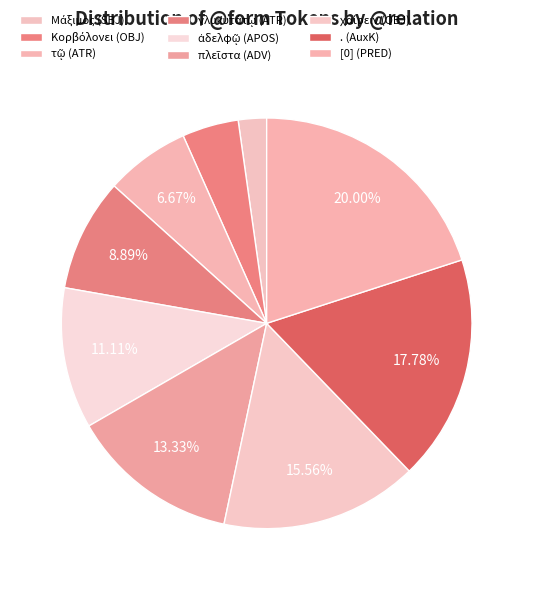

To the nearest percent, what percentage of the pie is [0] (PRED)?

20%